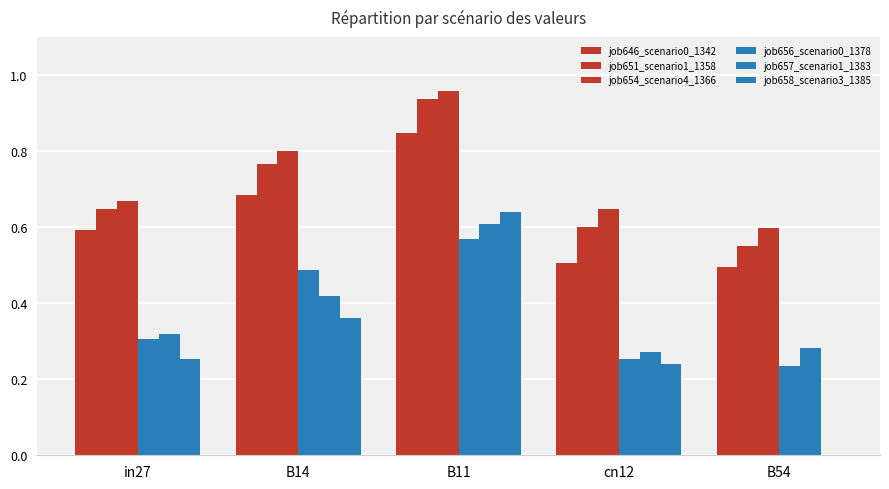

What is the maximum value for job656_scenario0_1378?

0.6